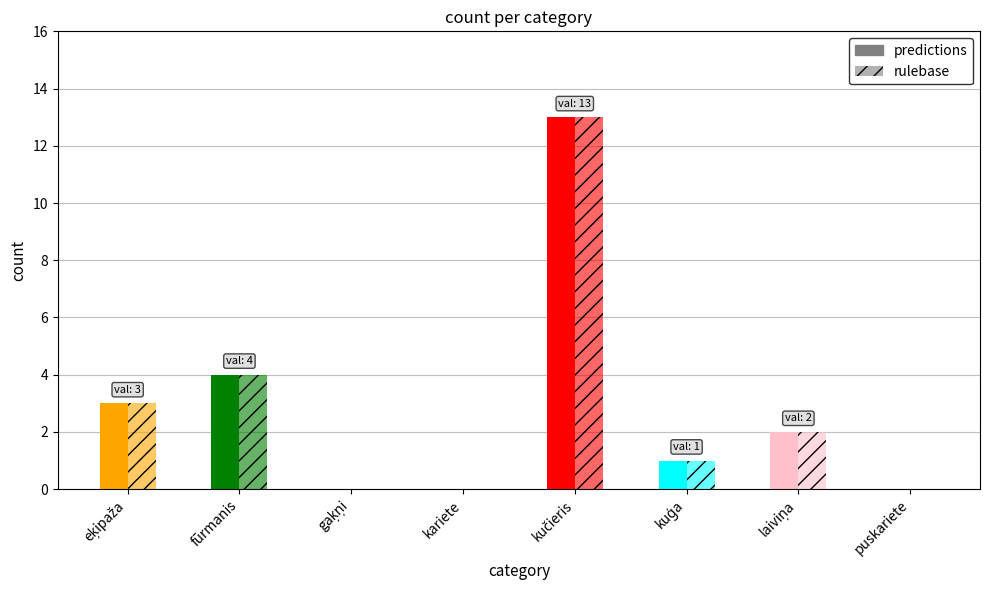

List the series in order of their peak value, lowest first.

predictions, rulebase